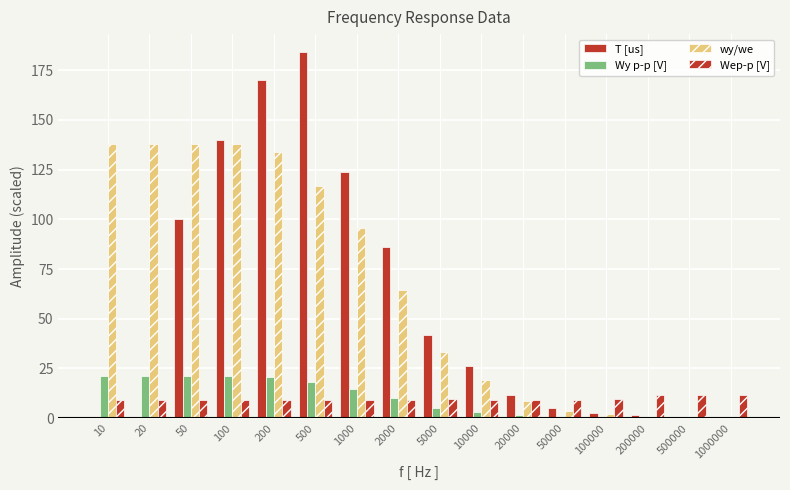

At how many categories does at least one series exceed 10?

14